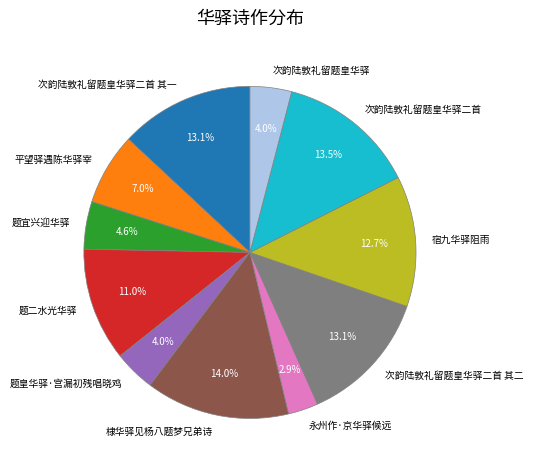

To the nearest percent, what is the difference between the 平望驿遇陈华驿宰 and 次韵陆敦礼留题皇华驿二首 其二 slice percentages?

6%